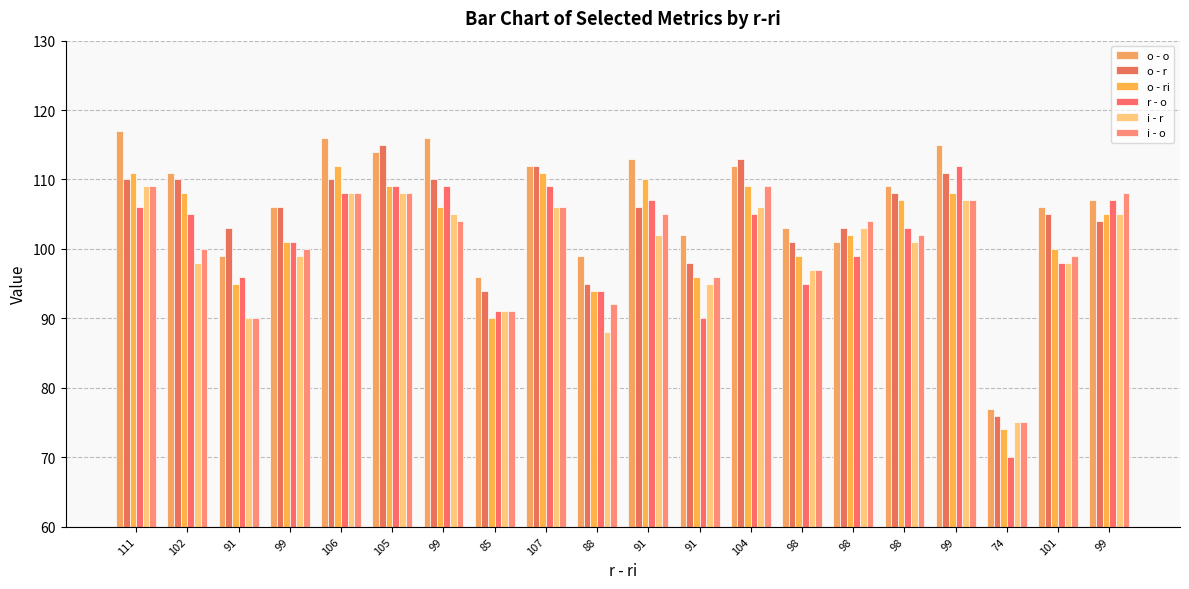

What is the difference between the o - r values at 104 and 102?

3